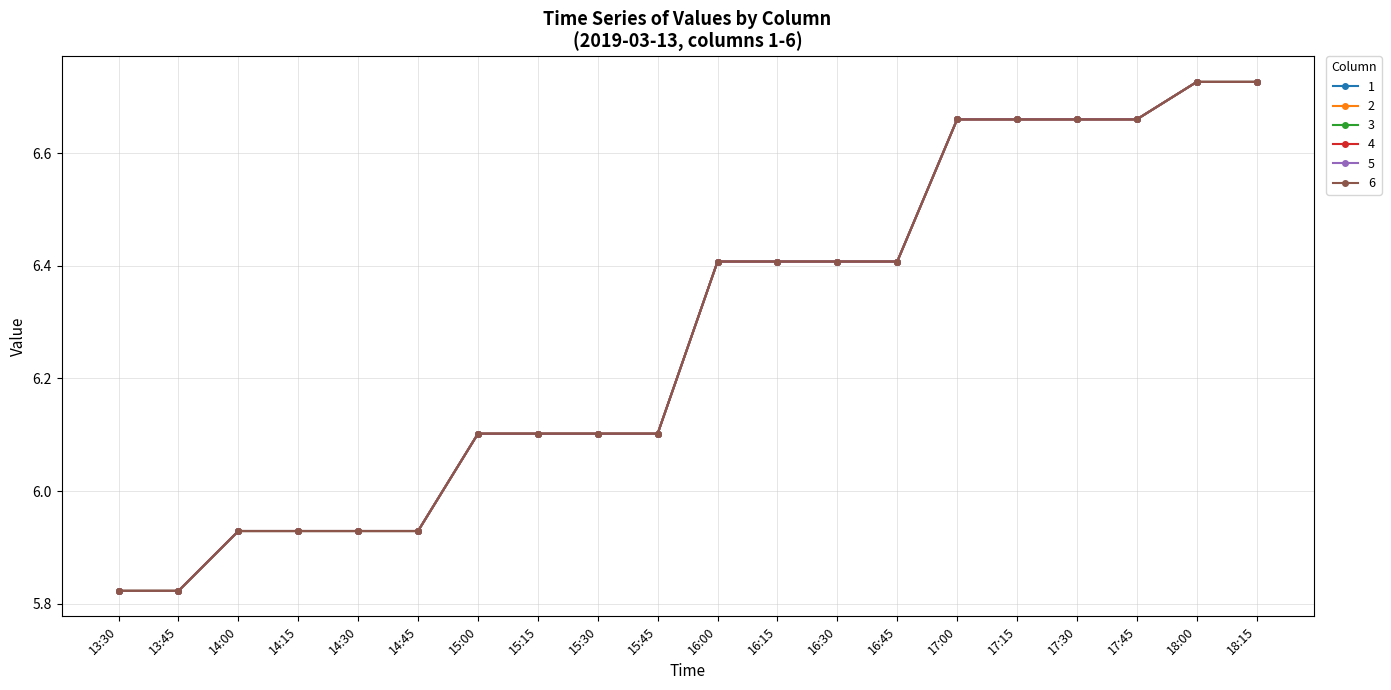

Is this an area chart (filled region under the line)?

No